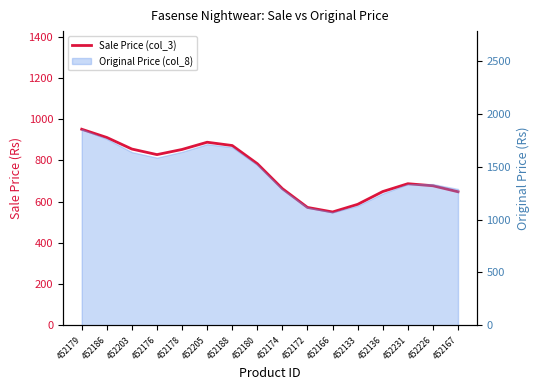

What is the value of the 9th point from the left?

663